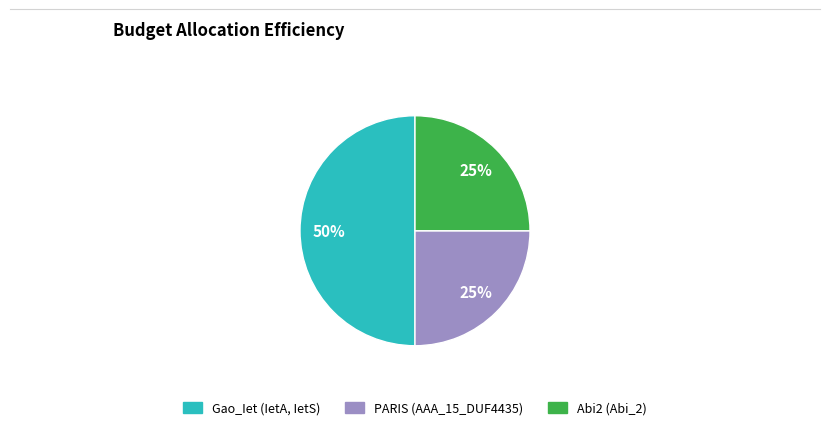

Is the sum of Gao_Iet (IetA, IetS) and Abi2 (Abi_2) greater than half?

Yes